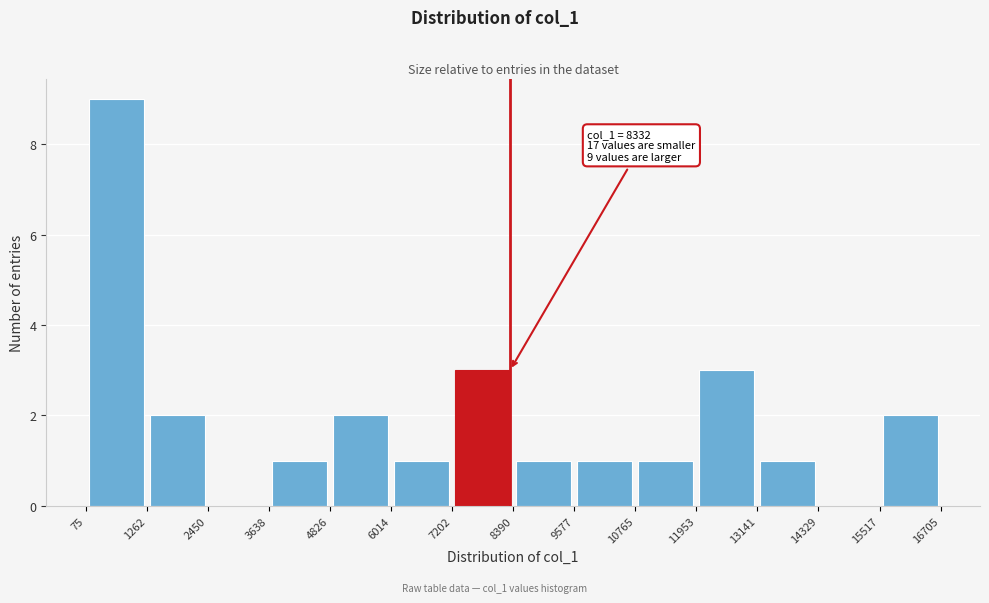

Which range on the x-axis has the tallest bar?

75 to 1262